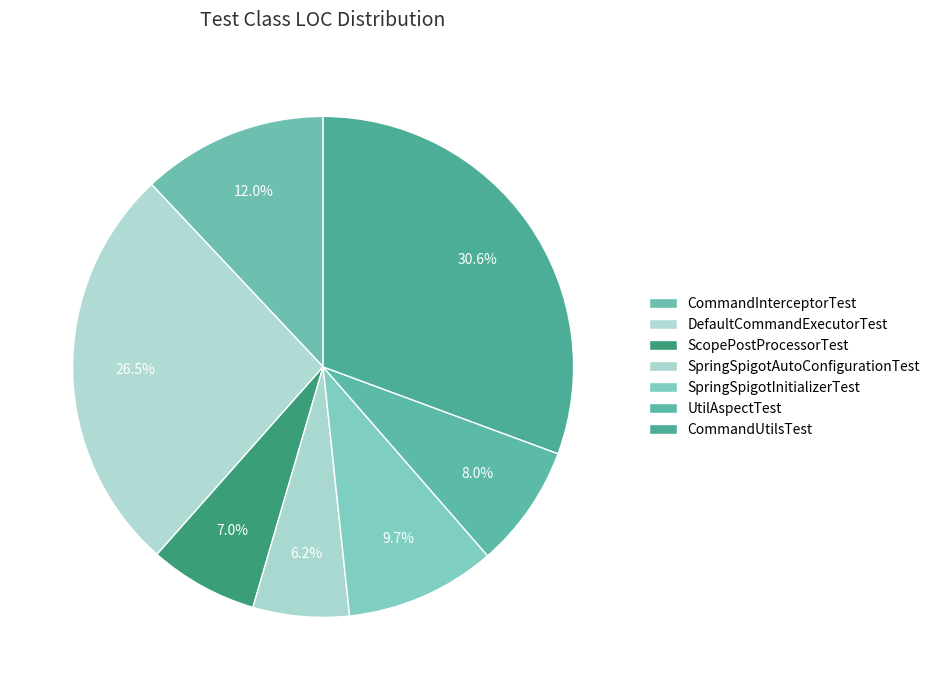

What percentage is NOT represented by SpringSpigotInitializerTest?

90.3%